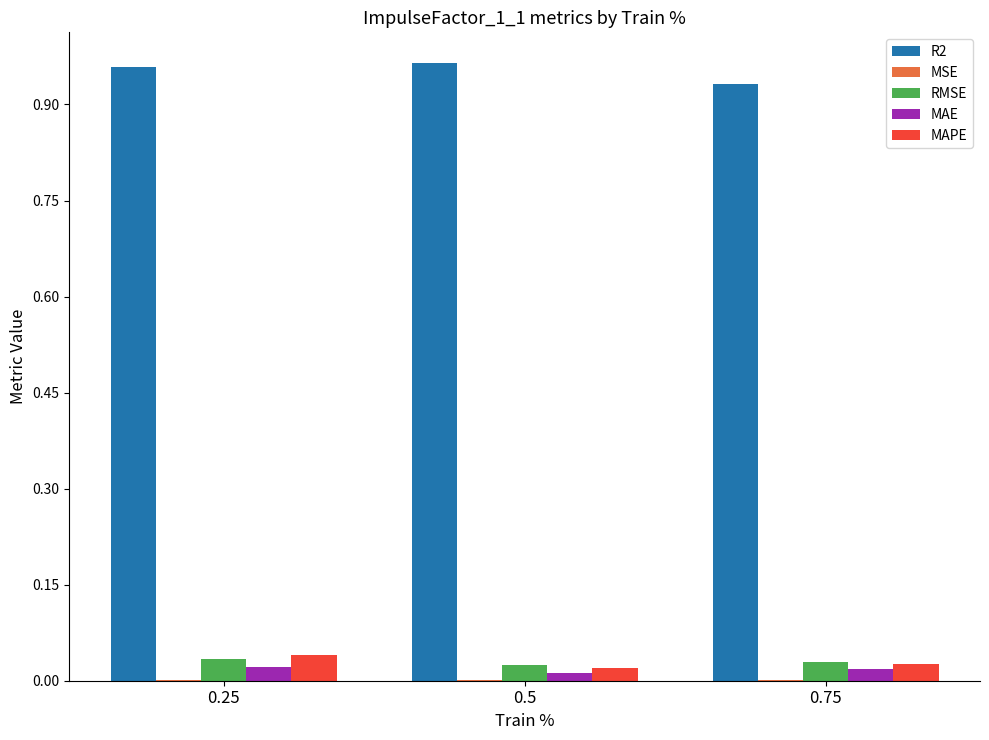

What is the sum of all R2 values?

2.9